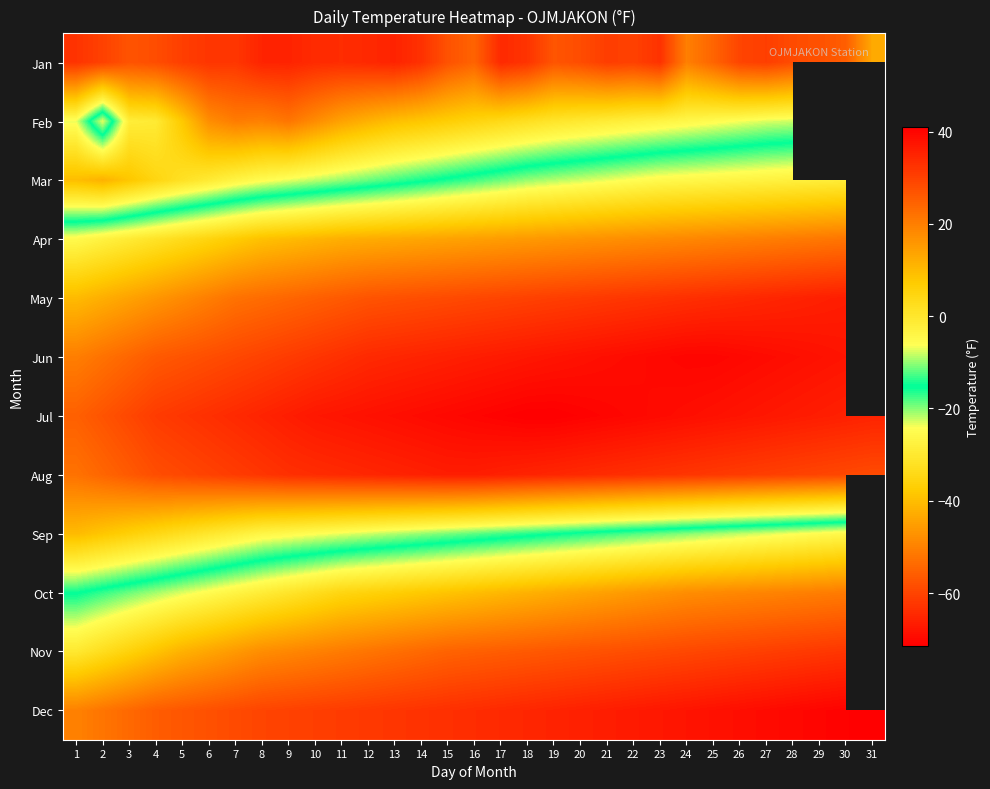

How many positive values does the Jun series have?

30